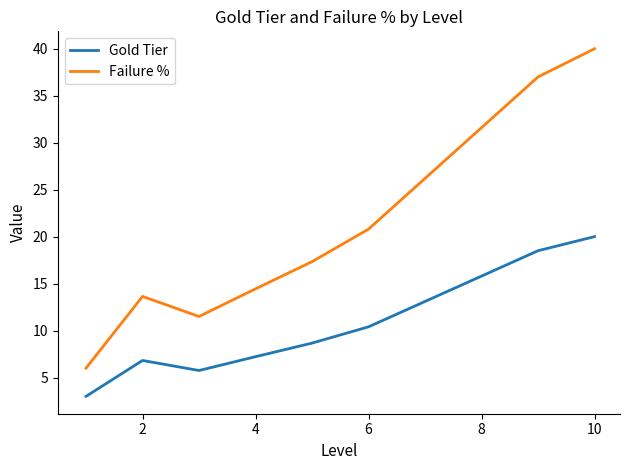

True or false: Gold Tier and Failure % cross at least once.

False